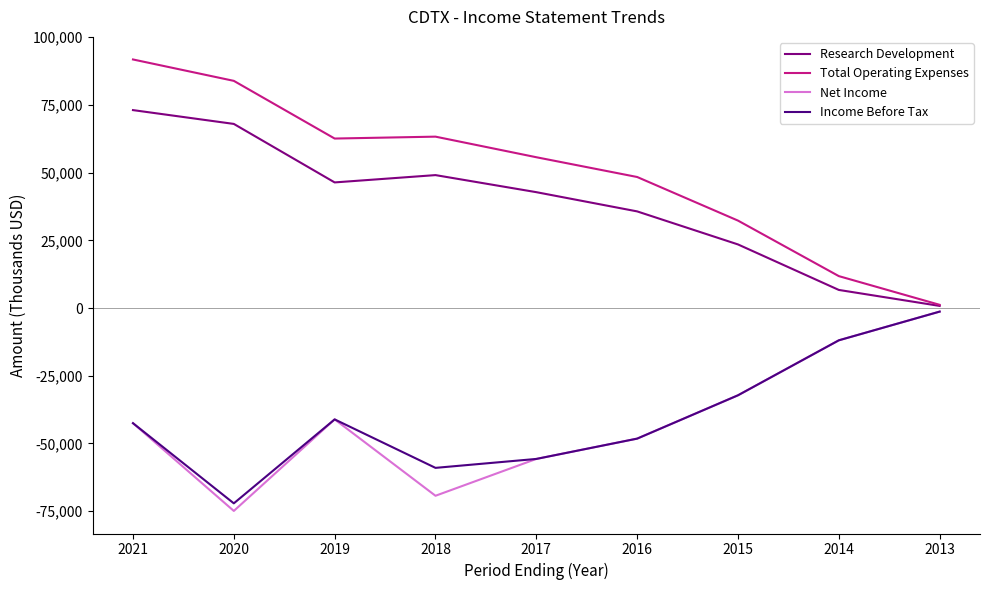

Where is Net Income nearest to the value -38100?

2019